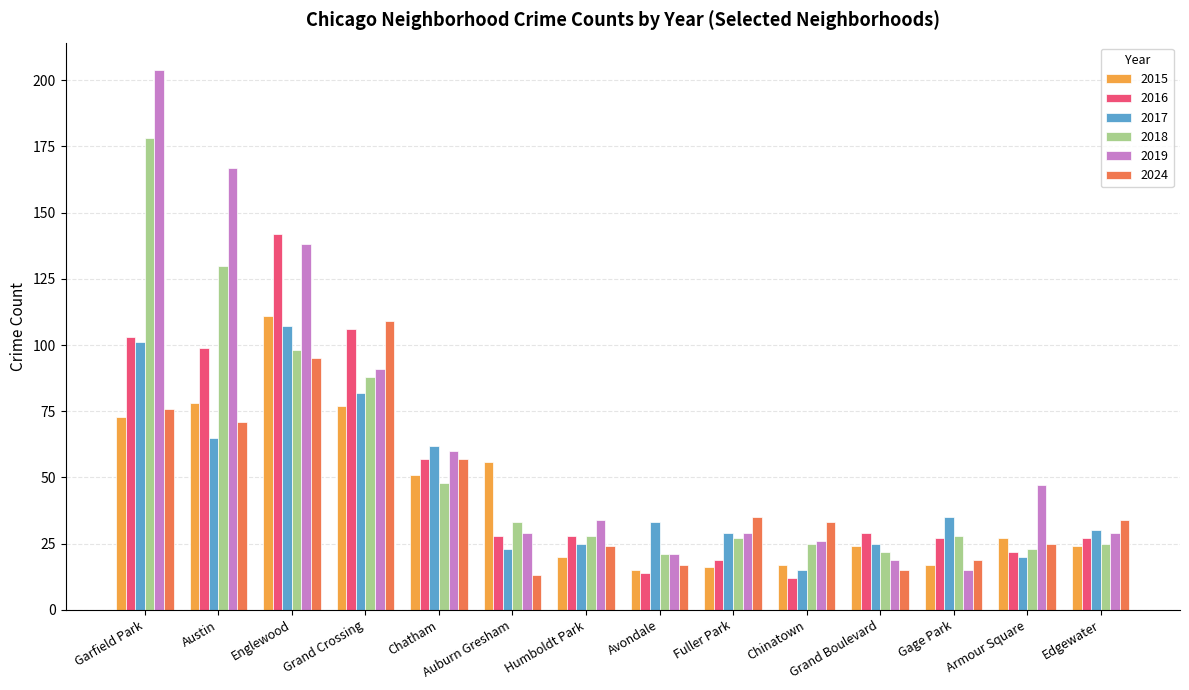

True or false: 2015 has a value of 15 at Grand Boulevard.

False